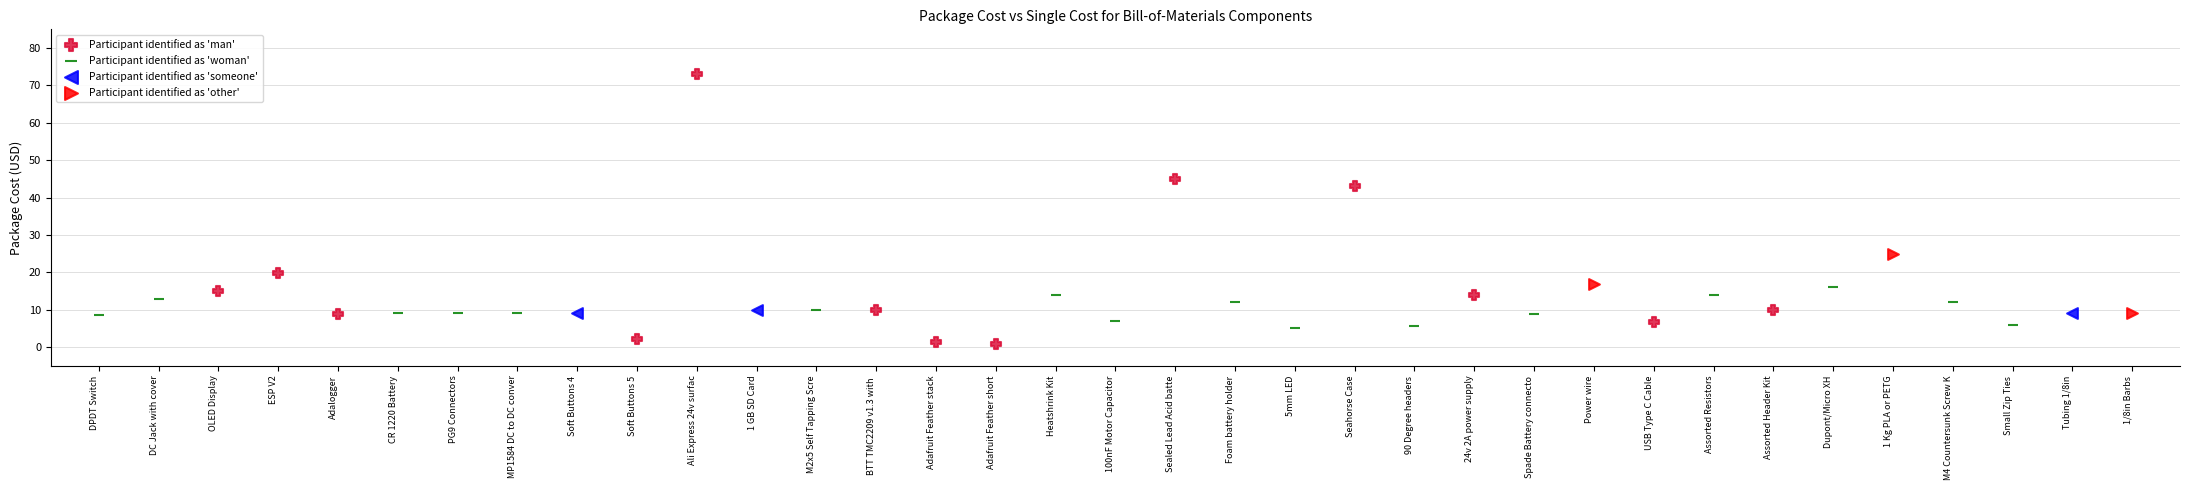

Which series has the largest Y range (max minus min)?

Participant identified as 'man'